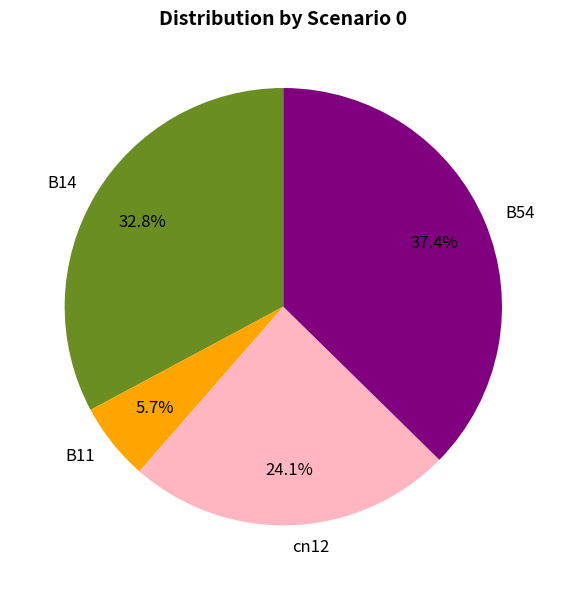

Which category has the biggest portion of the pie?

B54